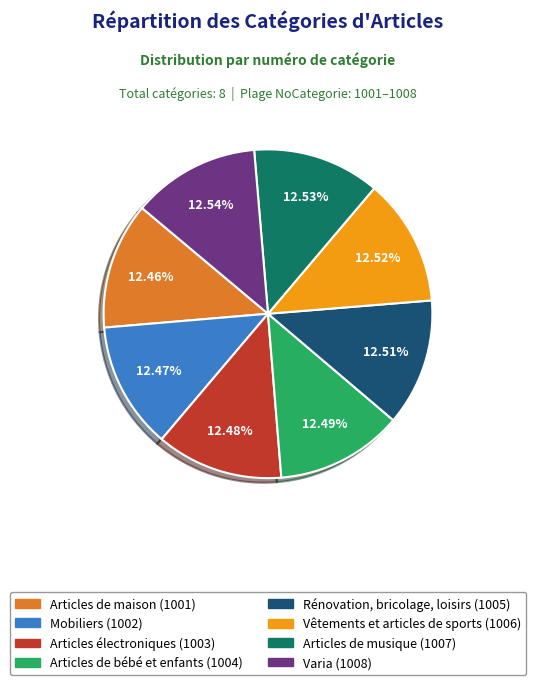

Count the number of slices in the pie.

8